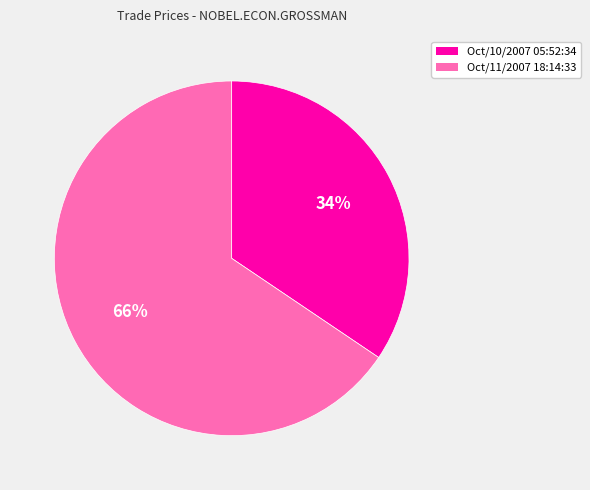

How many segments does this pie chart have?

2